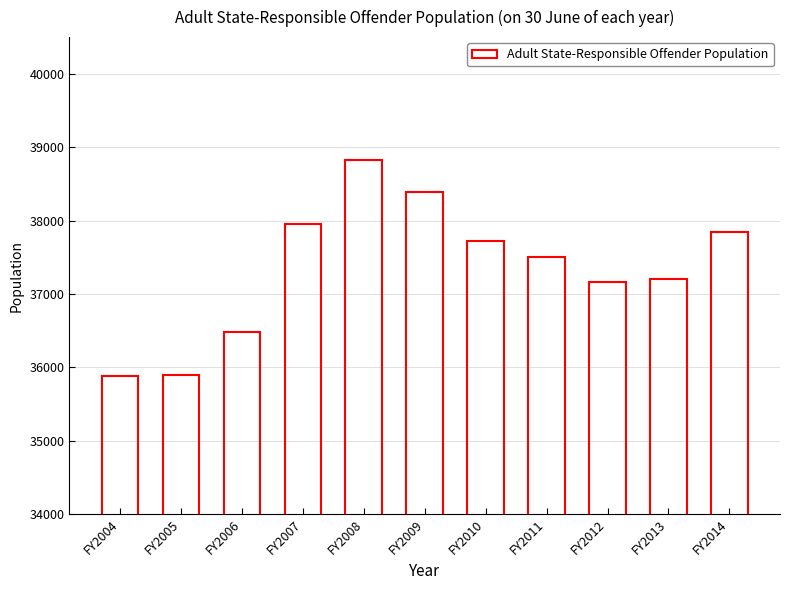

At which label is the value closest to 37352?

FY2013